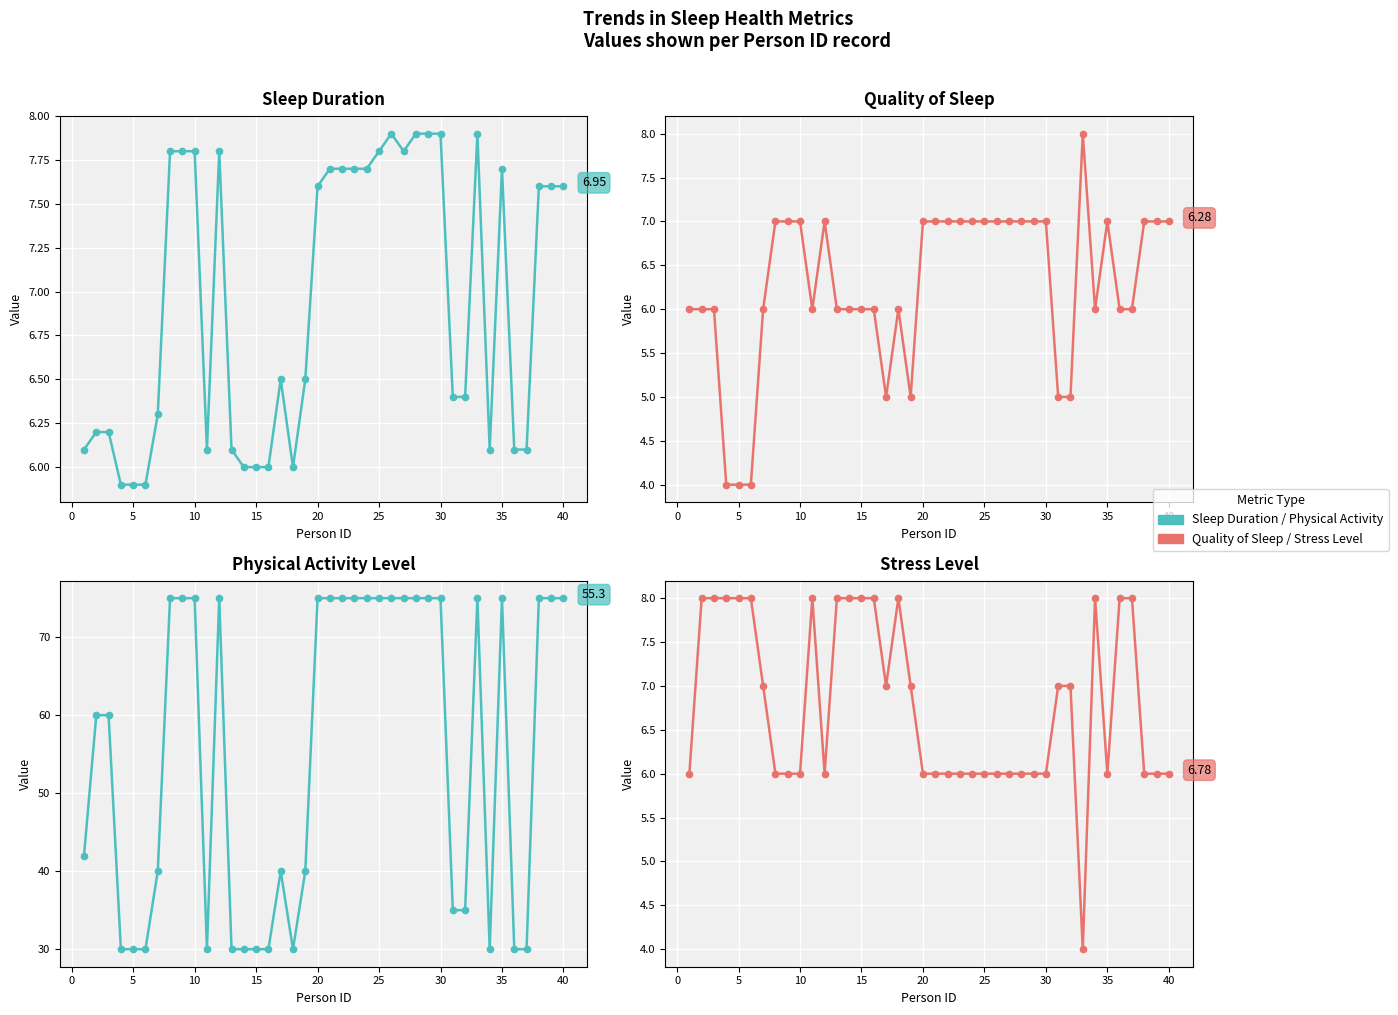

How many intersections are there between Stress Level and Quality of Sleep?

11